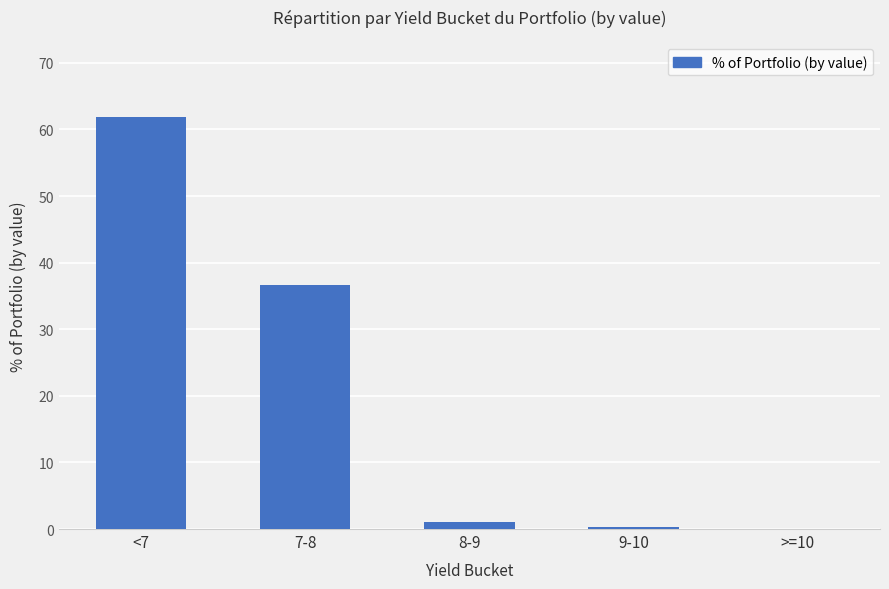

True or false: the data shows 36.7 at 7-8.

True